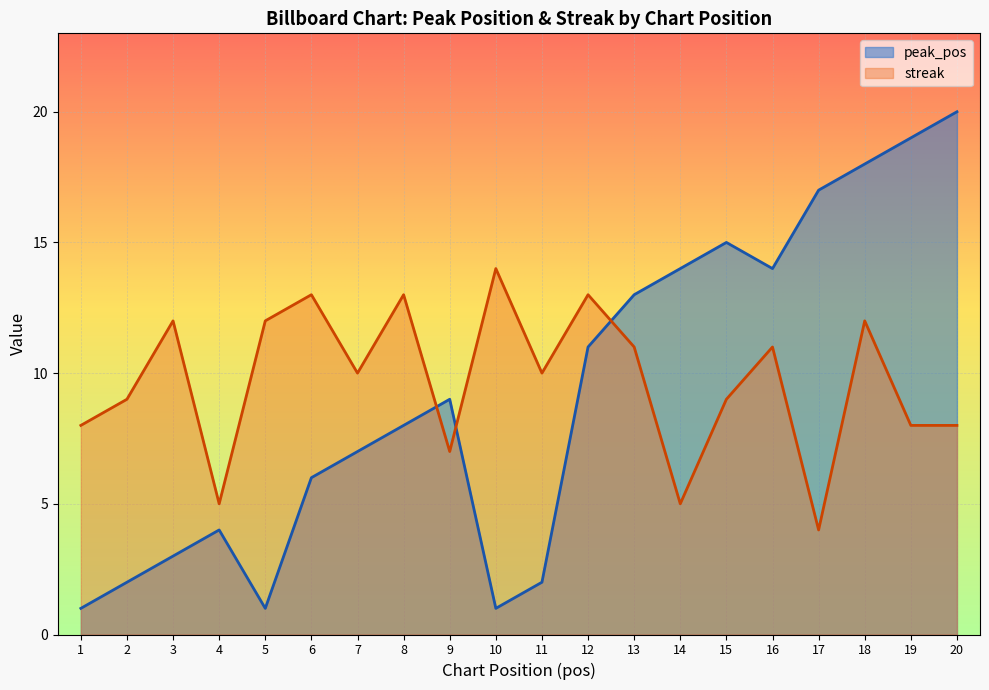

How many intersections are there between streak and peak_pos?

3